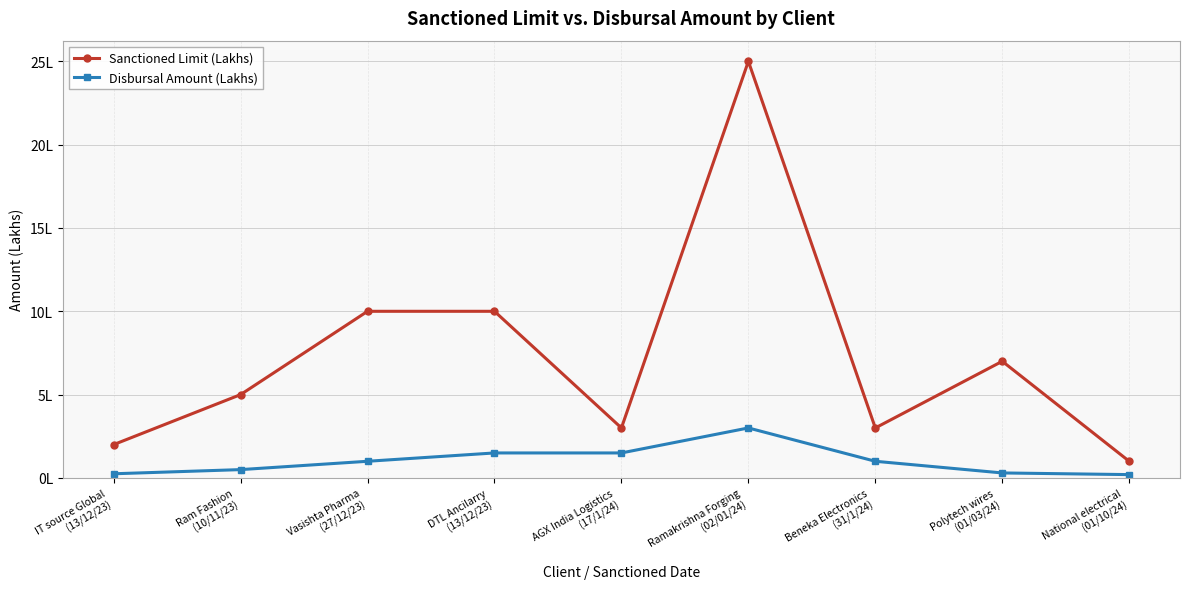

What is the difference between the highest and lowest values at Ramakrishna Forging
(02/01/24)?

22.0